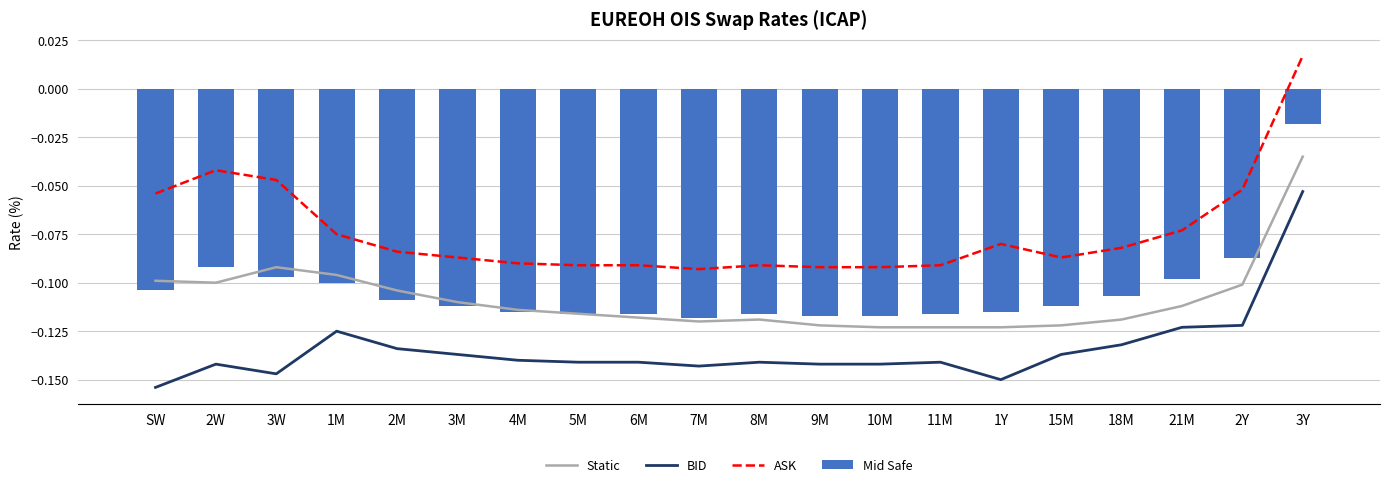

Reading left to right, extract all data points from this chart.

Static: -0.1	-0.1	-0.1	-0.1	-0.1	-0.1	-0.1	-0.1	-0.1	-0.1	-0.1	-0.1	-0.1	-0.1	-0.1	-0.1	-0.1	-0.1	-0.1	-0.0
BID: -0.2	-0.1	-0.1	-0.1	-0.1	-0.1	-0.1	-0.1	-0.1	-0.1	-0.1	-0.1	-0.1	-0.1	-0.1	-0.1	-0.1	-0.1	-0.1	-0.1
ASK: -0.1	-0.0	-0.0	-0.1	-0.1	-0.1	-0.1	-0.1	-0.1	-0.1	-0.1	-0.1	-0.1	-0.1	-0.1	-0.1	-0.1	-0.1	-0.1	0.0
Mid Safe: -0.1	-0.1	-0.1	-0.1	-0.1	-0.1	-0.1	-0.1	-0.1	-0.1	-0.1	-0.1	-0.1	-0.1	-0.1	-0.1	-0.1	-0.1	-0.1	-0.0